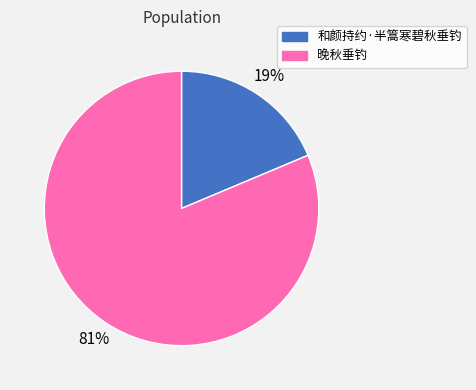

What is the majority slice?

晚秋垂钓